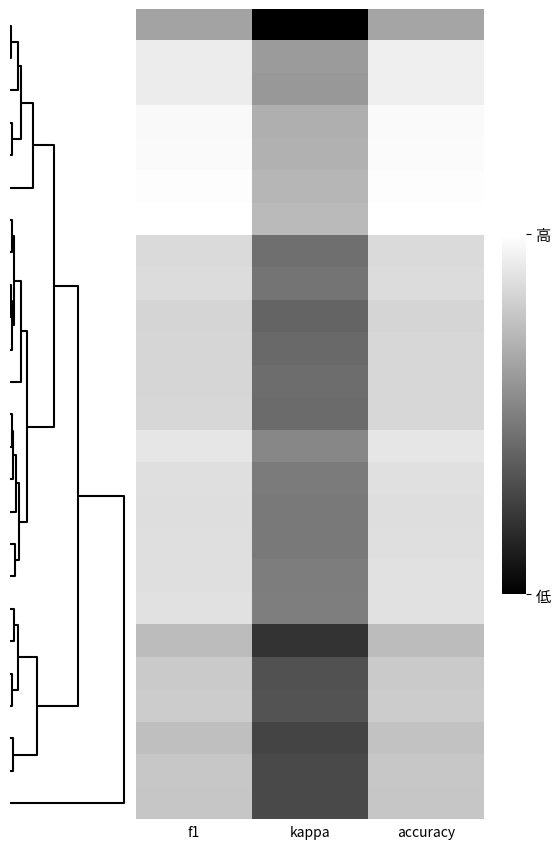

At how many categories does at least one series exceed 0?

3